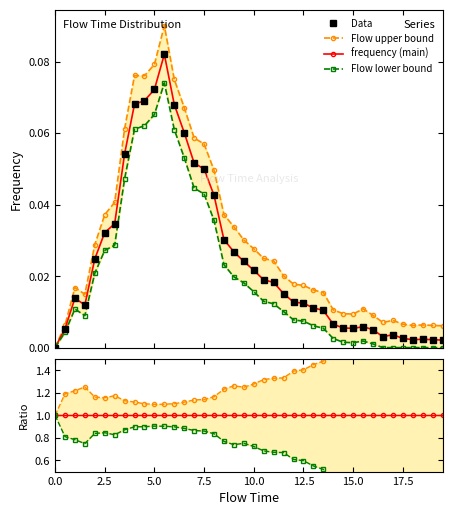

Which series has the largest total across all categories?

frequency_upper